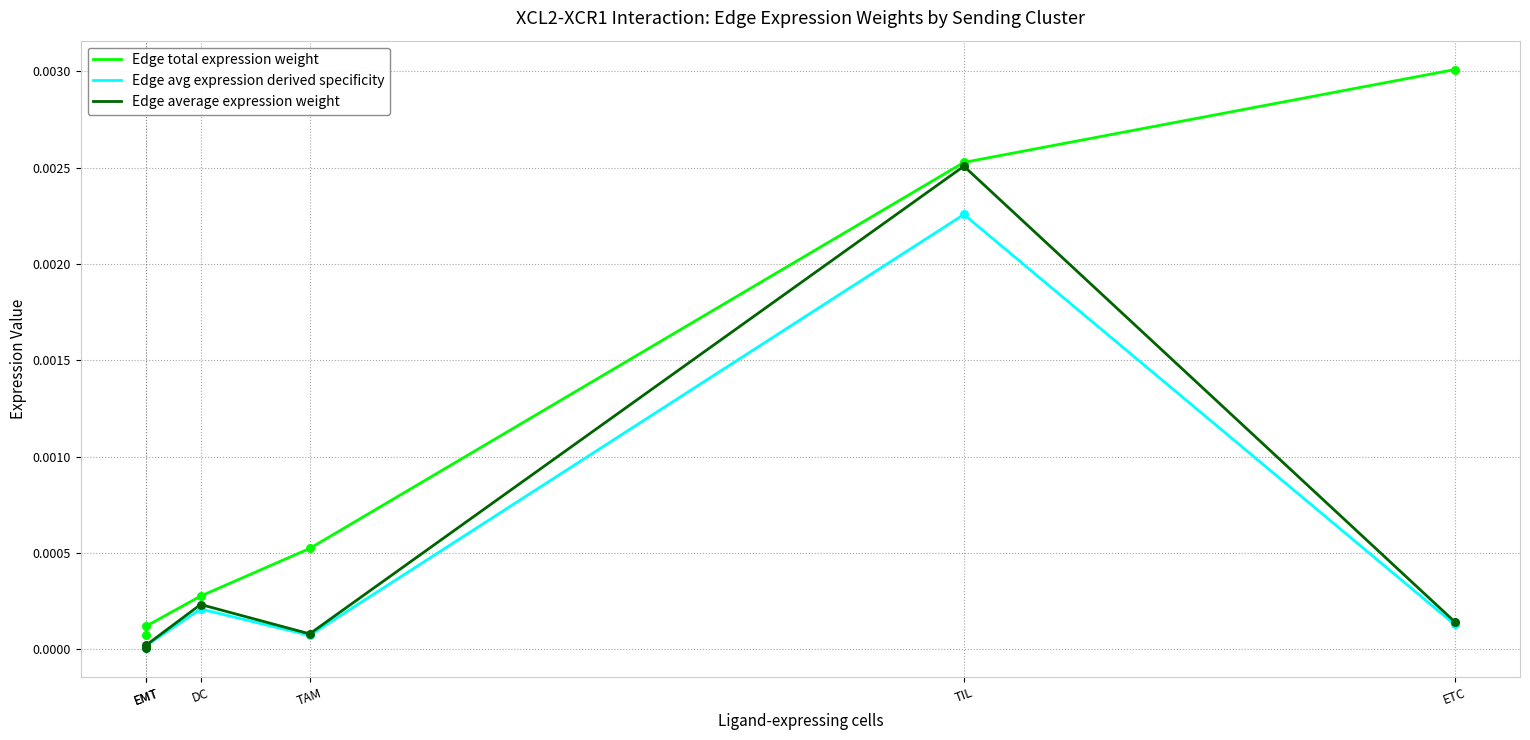

At how many categories does at least one series exceed 0?

6